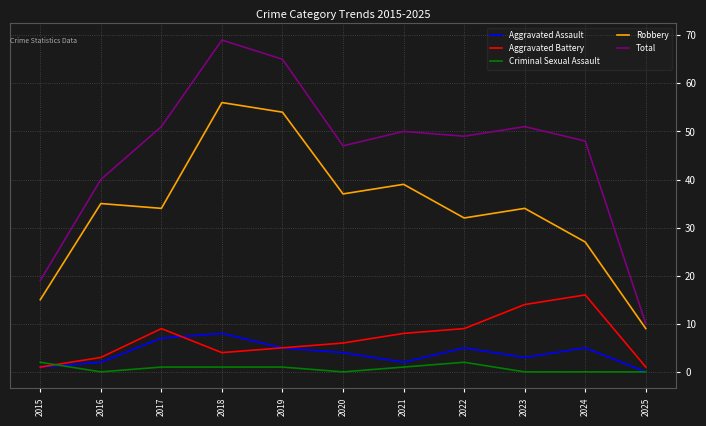

Reading left to right, transcribe all the data shown in this chart.

Aggravated Assault: 1	2	7	8	5	4	2	5	3	5	0
Aggravated Battery: 1	3	9	4	5	6	8	9	14	16	1
Criminal Sexual Assault: 2	0	1	1	1	0	1	2	0	0	0
Robbery: 15	35	34	56	54	37	39	32	34	27	9
Total: 19	40	51	69	65	47	50	49	51	48	10